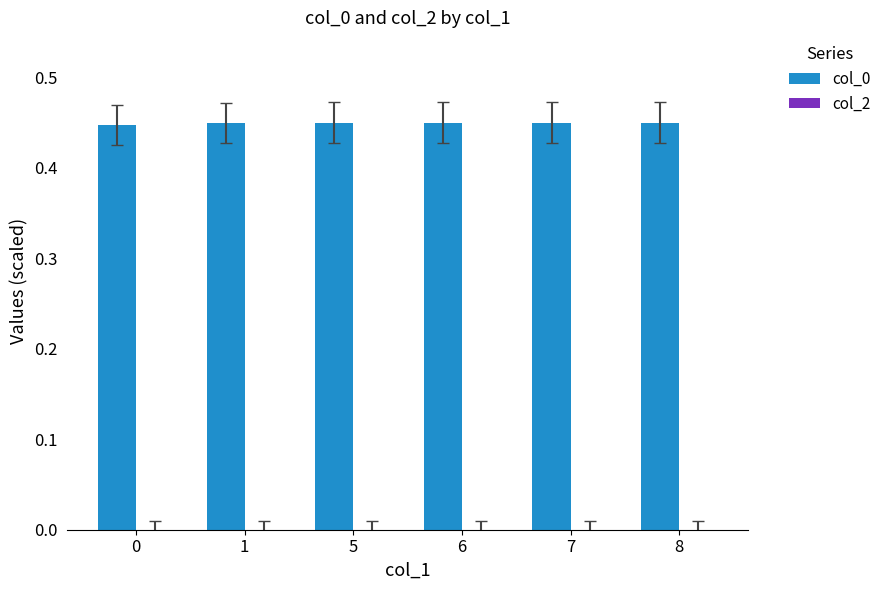

True or false: the data shows 0.2 at 6.

False